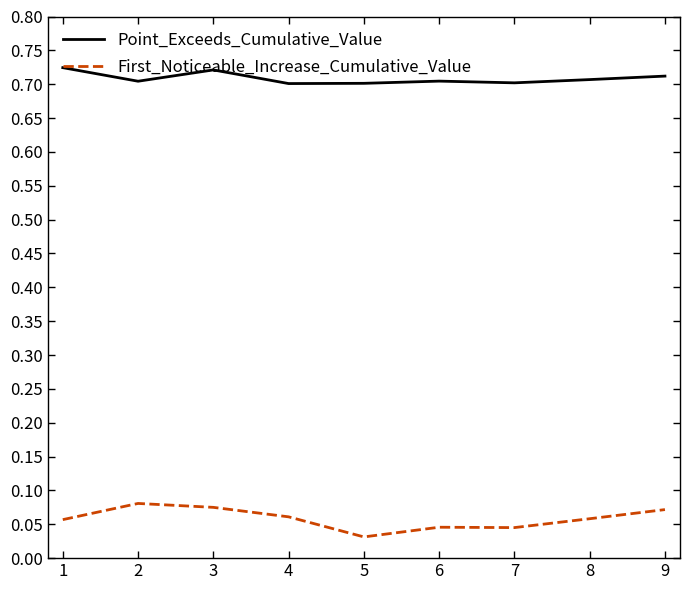

What is the total value across all series at 1?

0.8